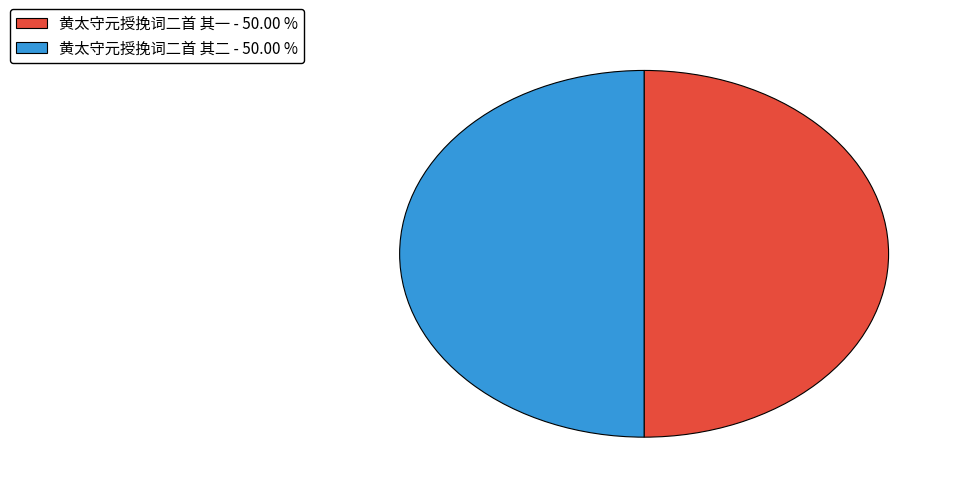

How many slices are in this pie chart?

2